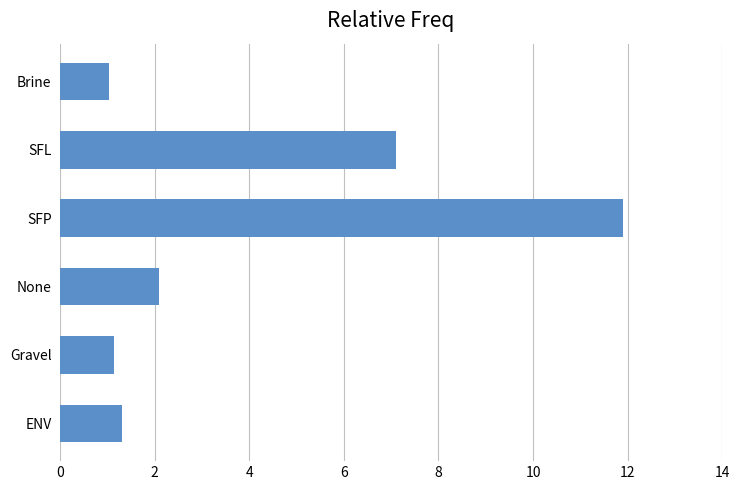

What is the sum of the values at Gravel and Brine?

2.2